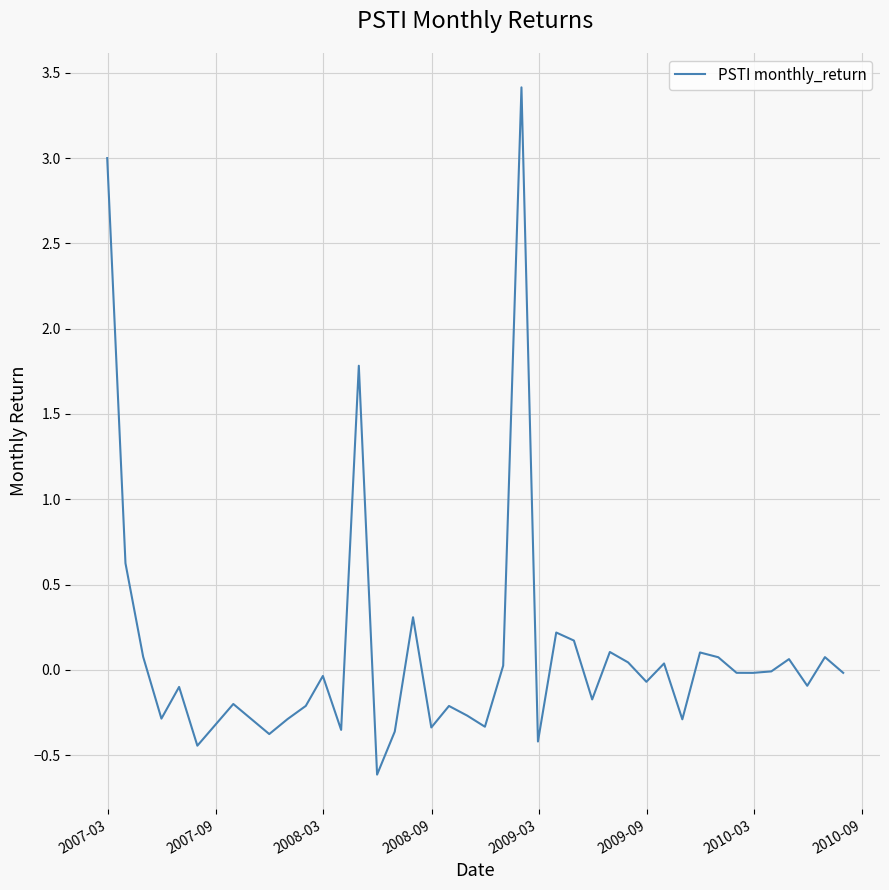

What is the difference between the maximum and minimum values?

4.0